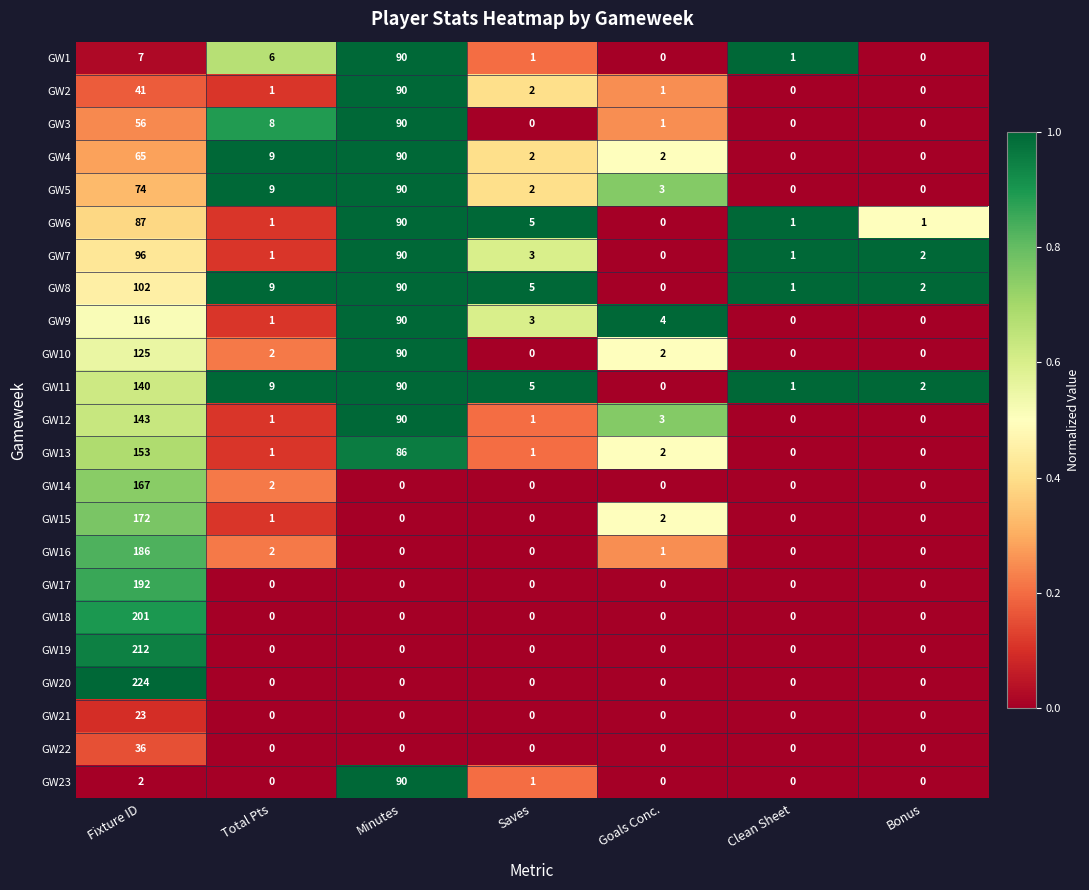

How many distinct data groups are displayed?

23